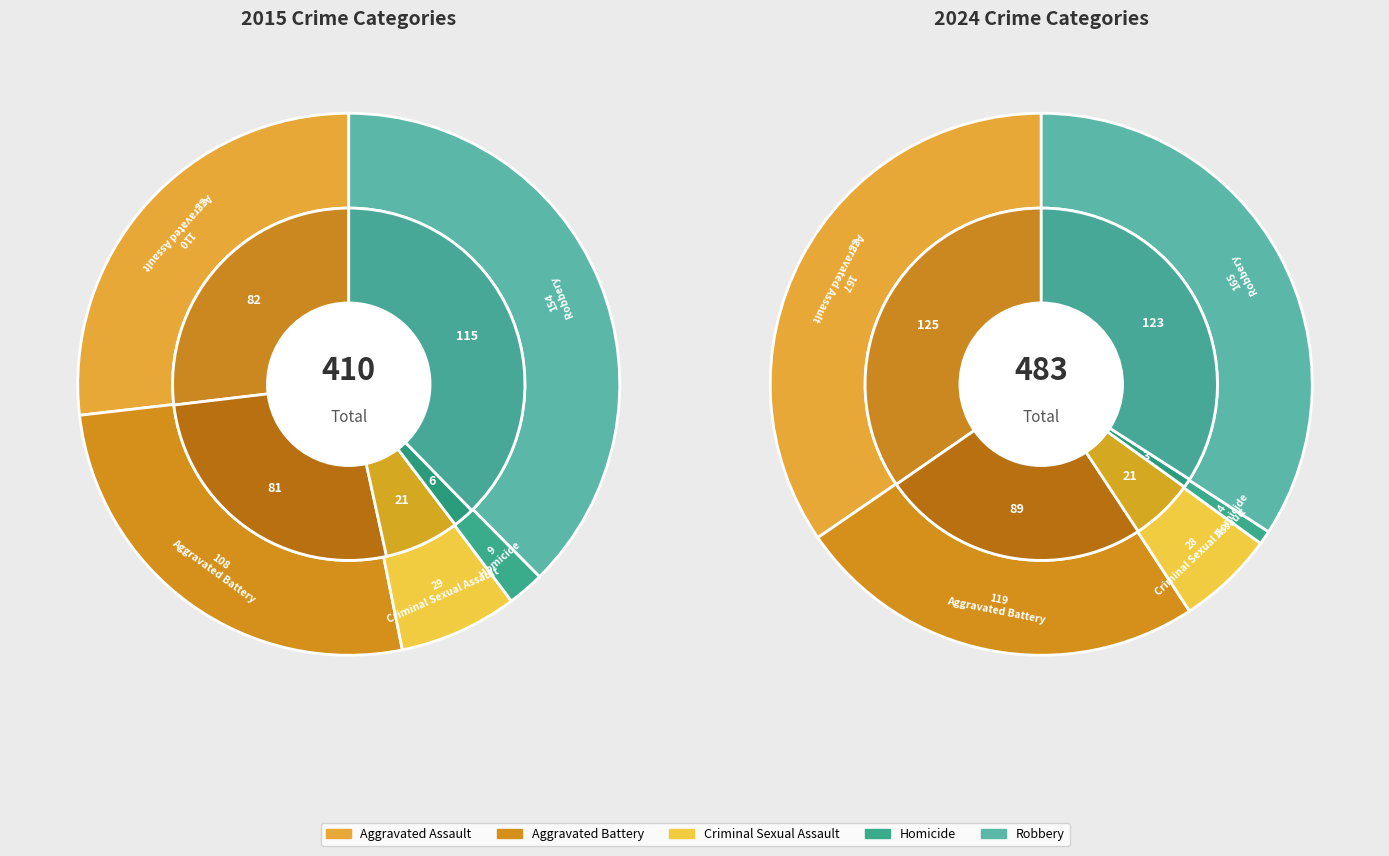

To the nearest percent, what is the difference between the largest and smallest slice percentages?

34%